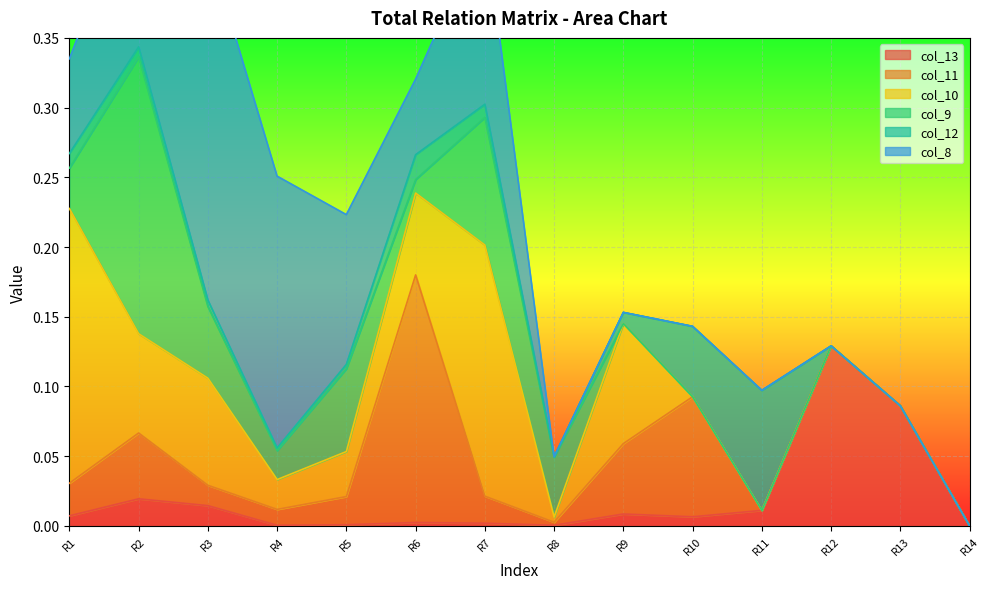

The col_8 series shows 0.2 at 0.0. True or false?

False